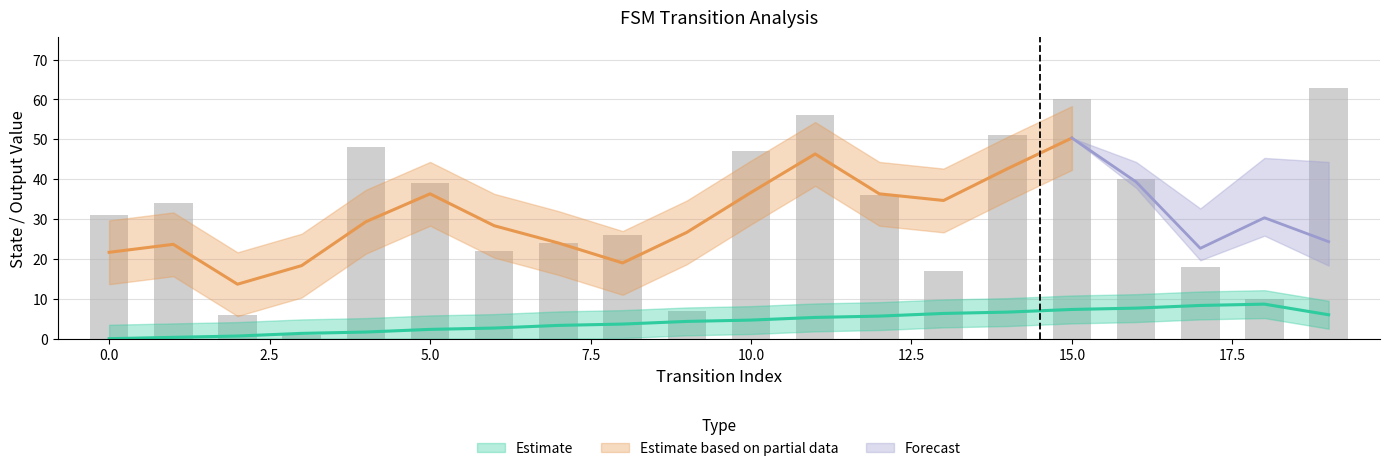

How many data points does each series have?

20